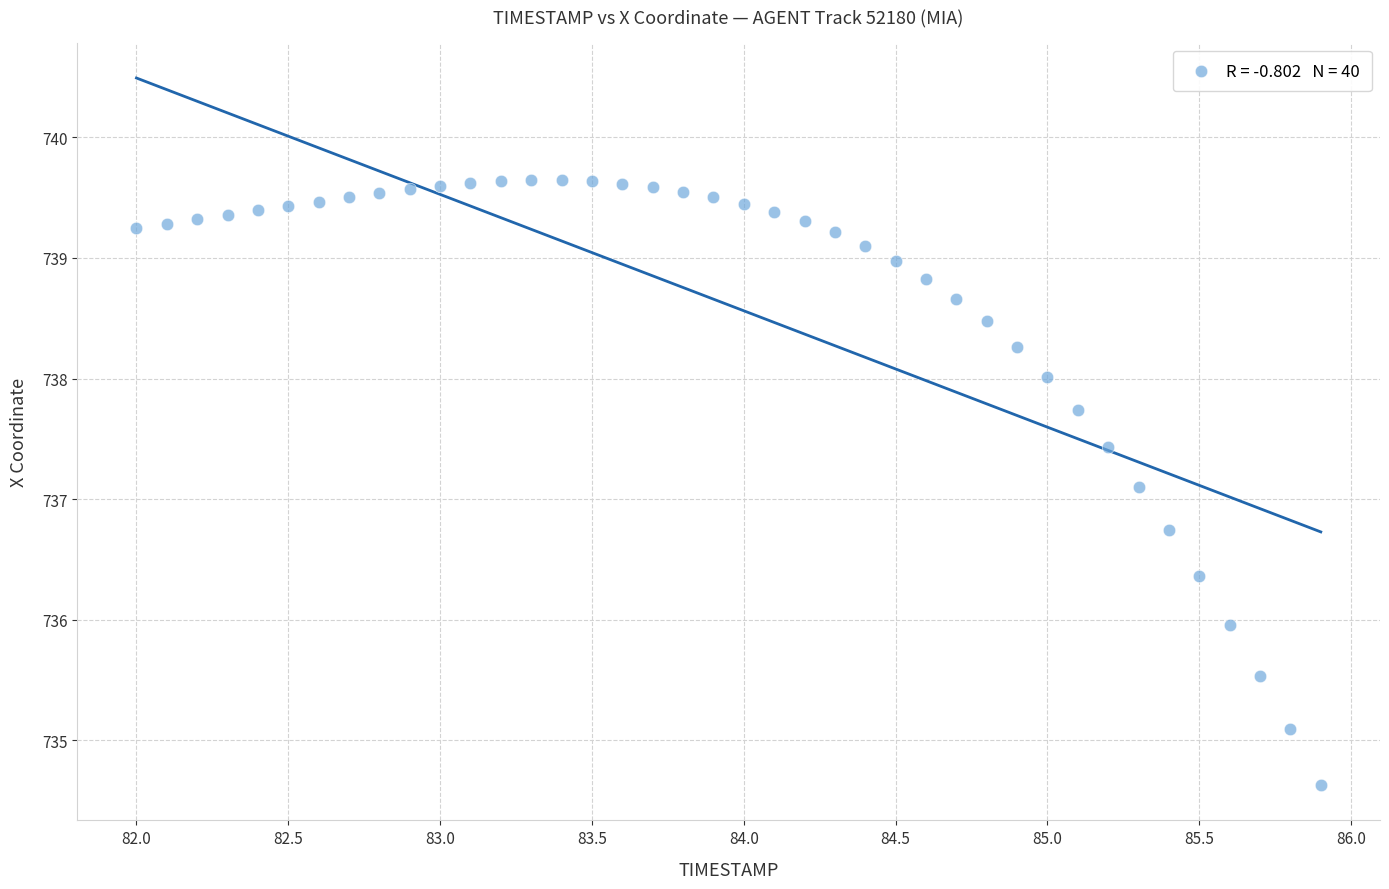

What Y value in the scatter plot is closest to 737?

737.1